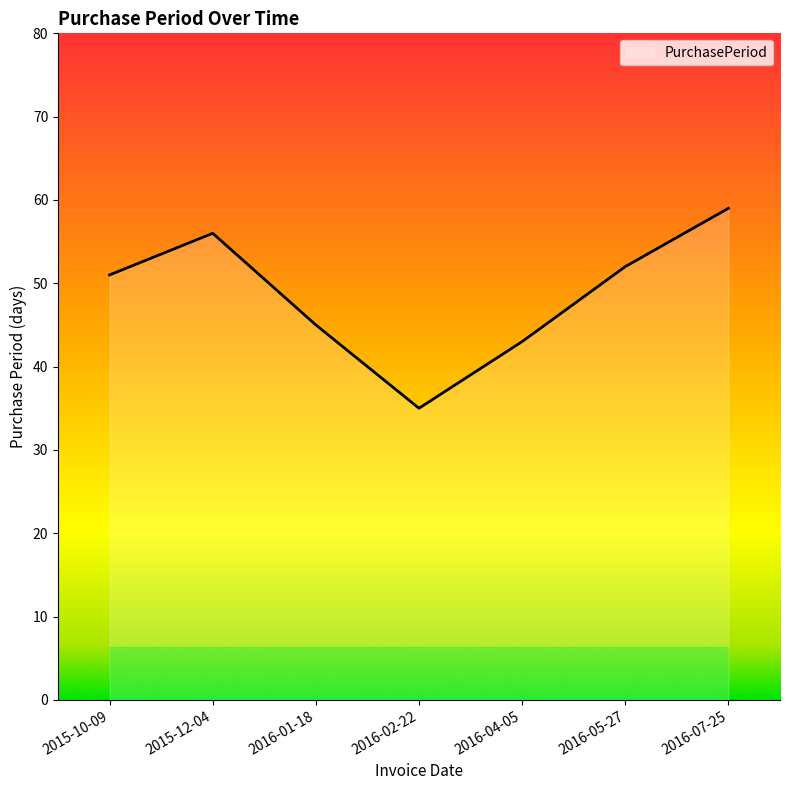

What is the change in value from 2016-01-18 to 2016-05-27?

+7